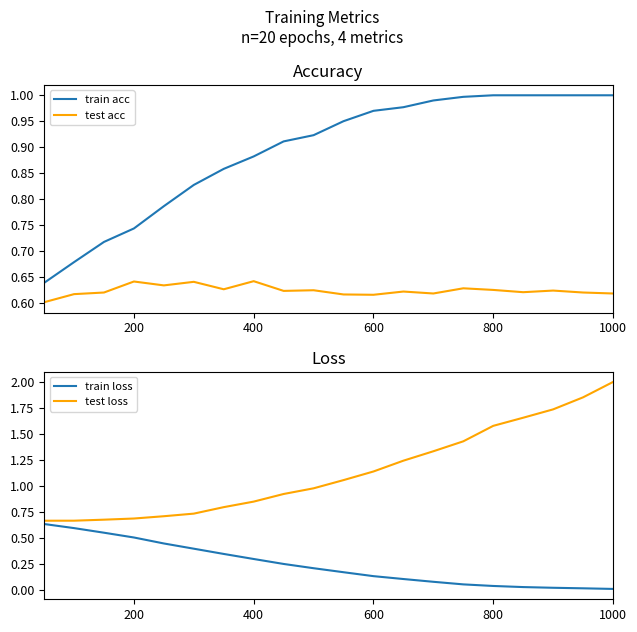

What is the average value of the test acc series?

0.6